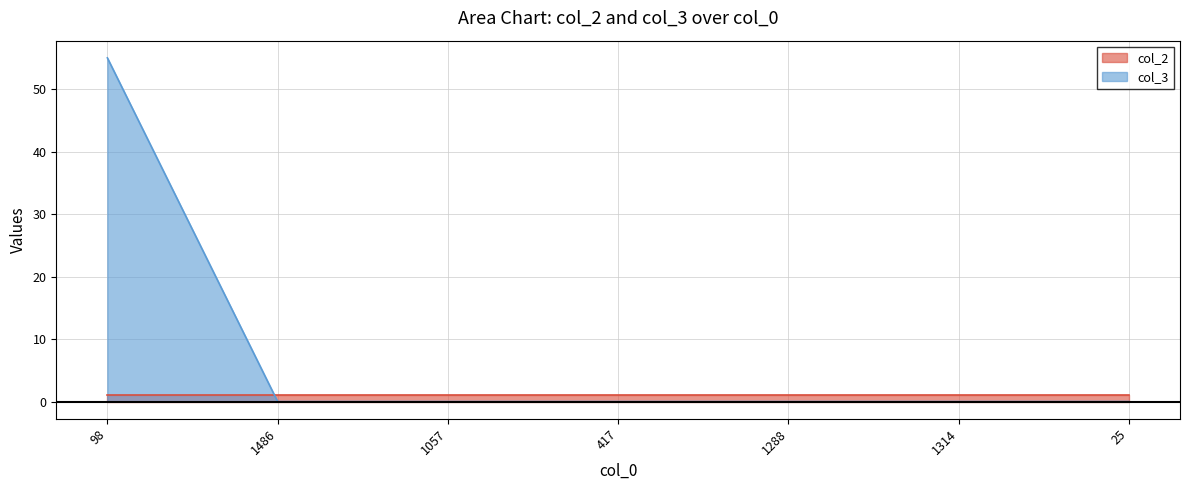

Where is the data nearest to the value 27?

1486